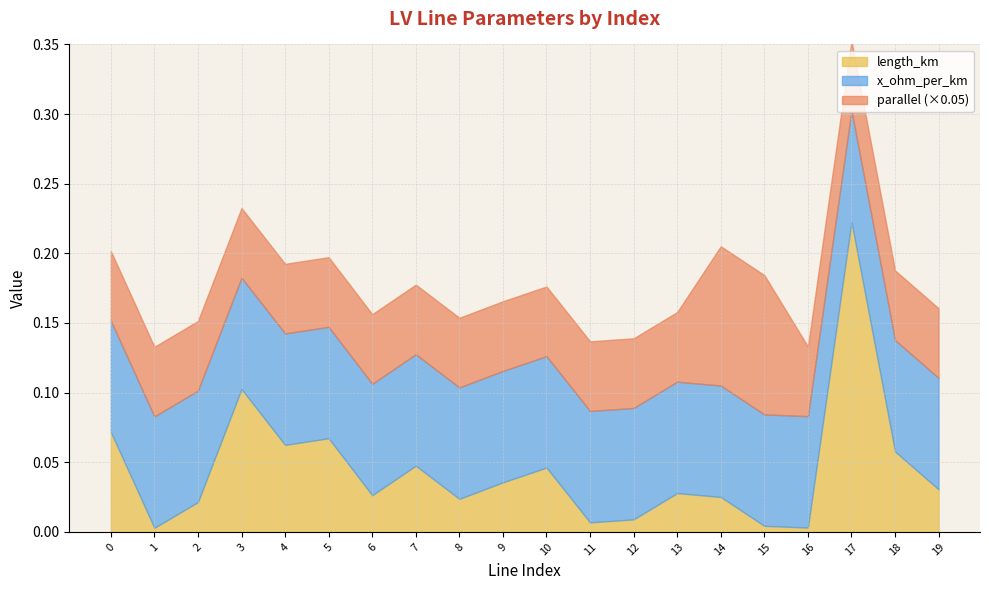

Reading left to right, transcribe all the data shown in this chart.

length_km: 0.1	0.0	0.0	0.1	0.1	0.1	0.0	0.0	0.0	0.0	0.0	0.0	0.0	0.0	0.0	0.0	0.0	0.2	0.1	0.0
x_ohm_per_km: 0.1	0.1	0.1	0.1	0.1	0.1	0.1	0.1	0.1	0.1	0.1	0.1	0.1	0.1	0.1	0.1	0.1	0.1	0.1	0.1
parallel: 1.0	1.0	1.0	1.0	1.0	1.0	1.0	1.0	1.0	1.0	1.0	1.0	1.0	1.0	2.0	2.0	1.0	1.0	1.0	1.0